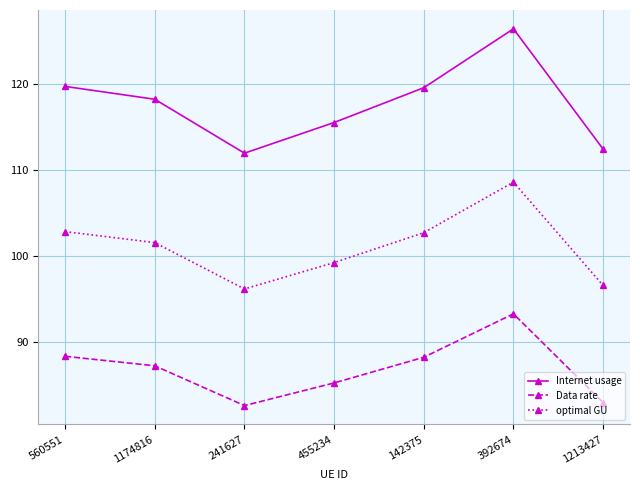

True or false: Data rate has more than 2 interior local peaks.

False